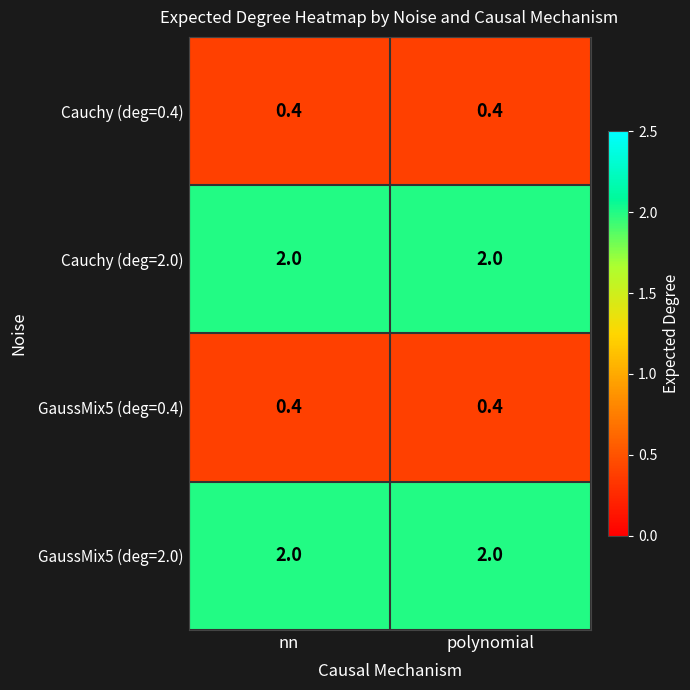

What is the maximum value shown in the chart?

2.0